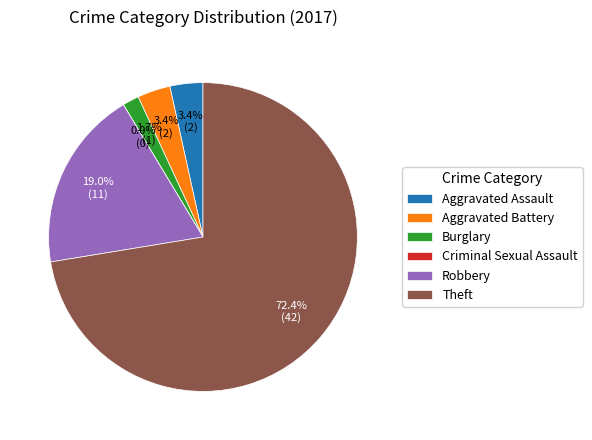

What is the smallest slice in the pie chart?

Criminal Sexual Assault